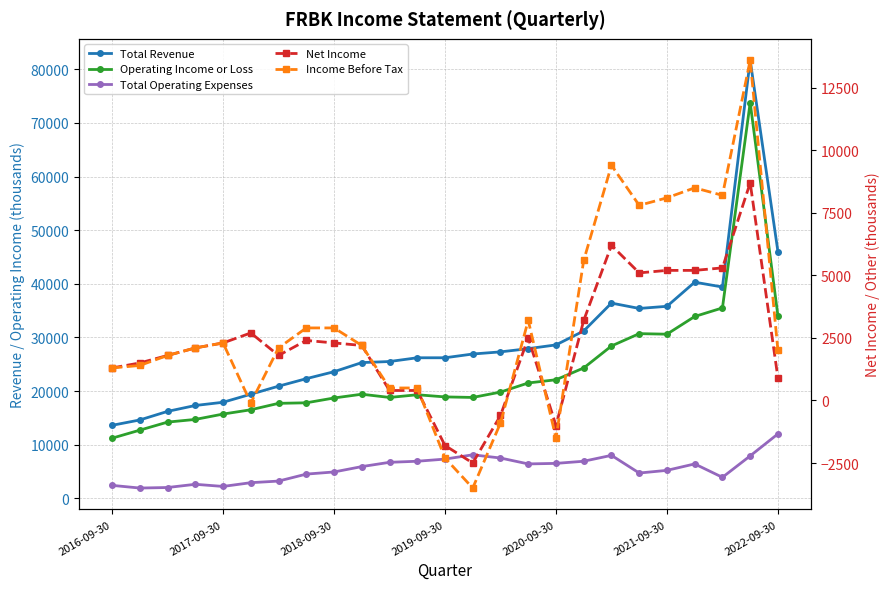

What is the difference between the maximum and second lowest values in the Total Revenue series?

67100